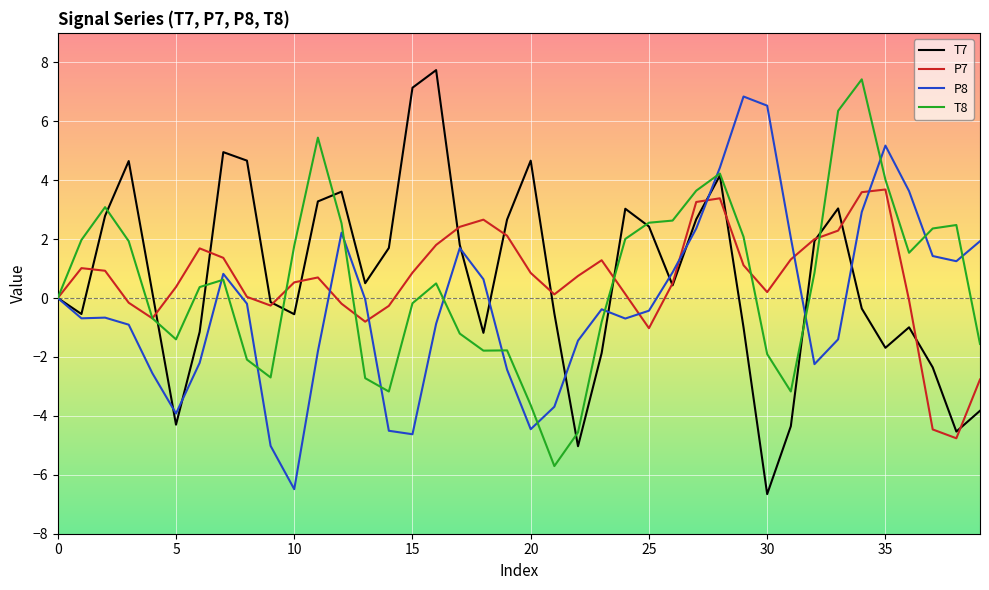

What is the lowest value of the P7 series?

-4.8